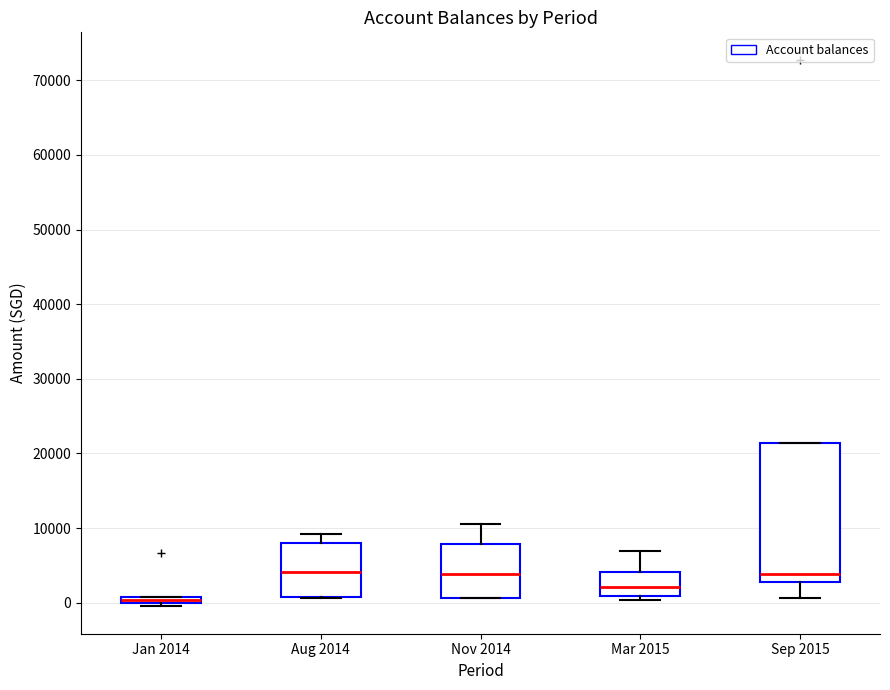

Where is the lower edge of the box for Jan 2014 on the y-axis? The values are not printed on the chart, so give them approximately, as read against the axis.

0